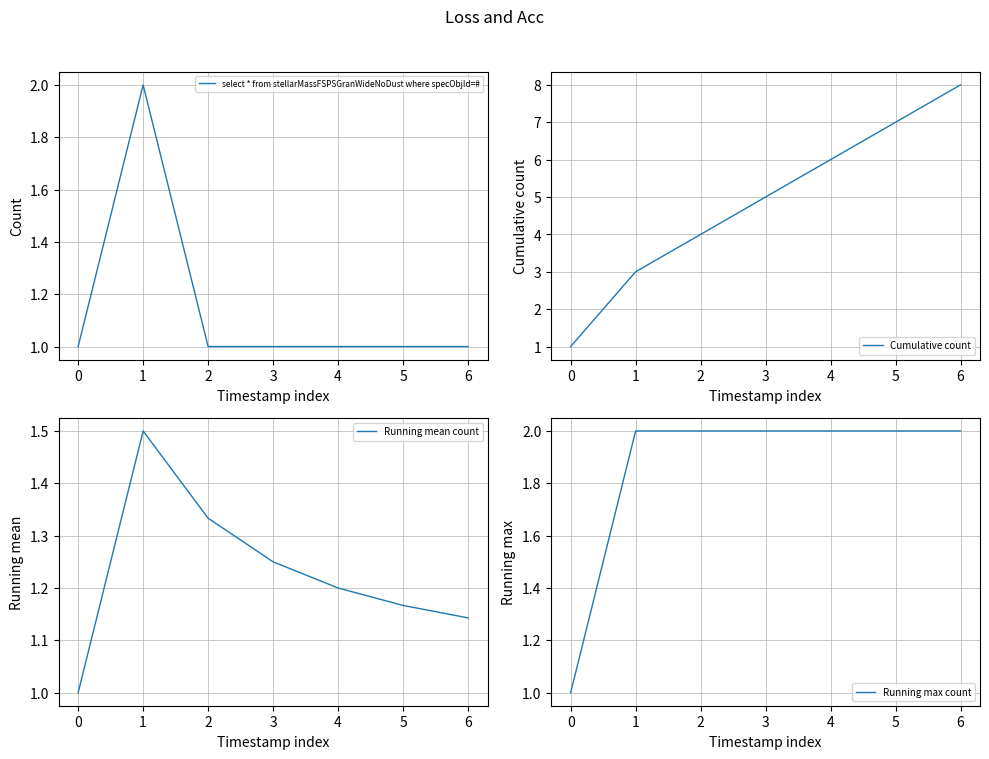

True or false: Running mean count and Cumulative count intersect in this chart.

False